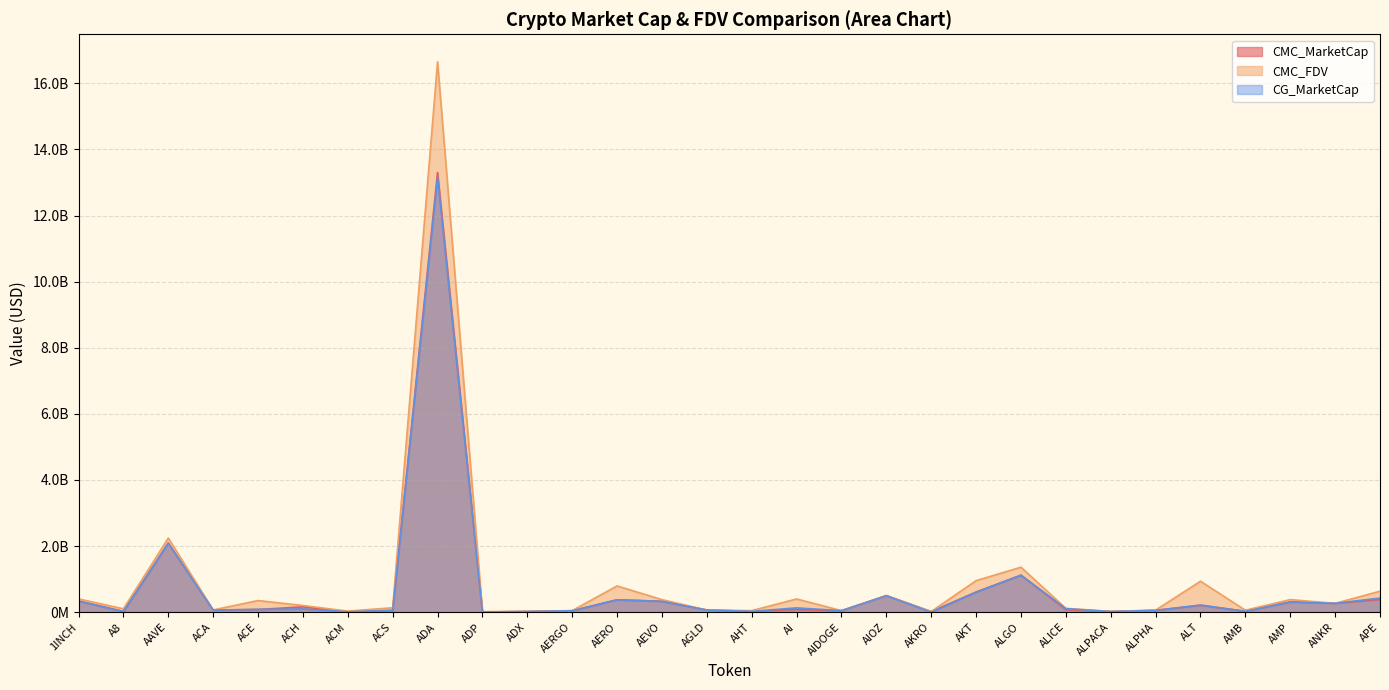

Is the value of CG_MarketCap at AI greater than the value of CMC_MarketCap at AIDOGE?

Yes